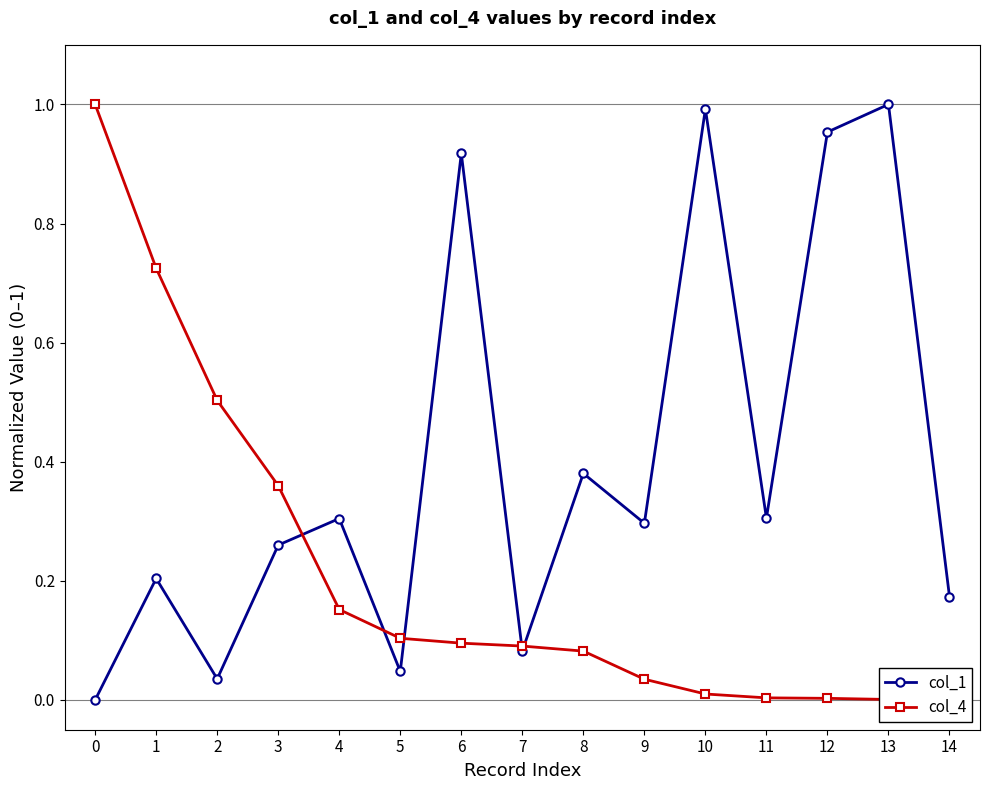

List the series in order of their overall mean, highest first.

col_1, col_4